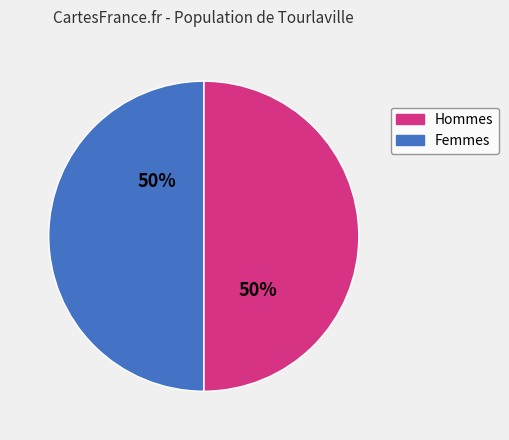

To the nearest percent, what is the average slice percentage?

50%